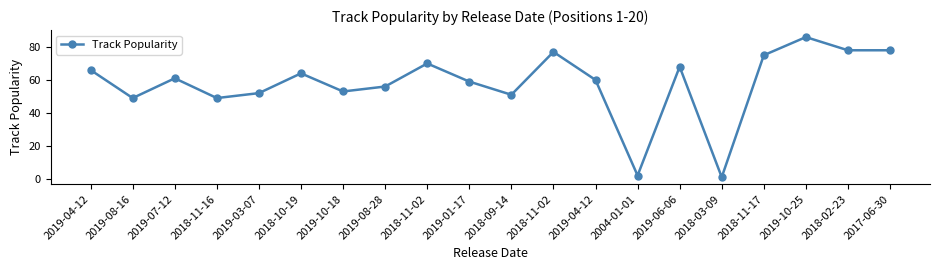

Count the number of categories in the chart.

20